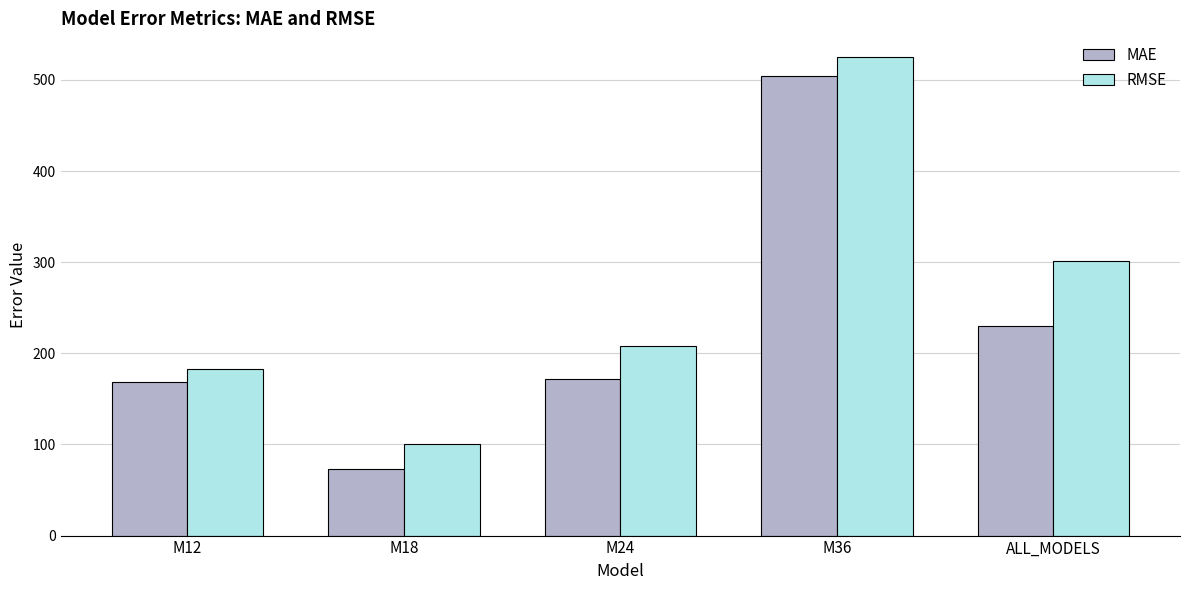

Reading left to right, transcribe all the data shown in this chart.

MAE: M12=168.4	M18=73.0	M24=171.7	M36=504.7	ALL_MODELS=229.5
RMSE: M12=182.7	M18=100.8	M24=208.3	M36=524.8	ALL_MODELS=301.0